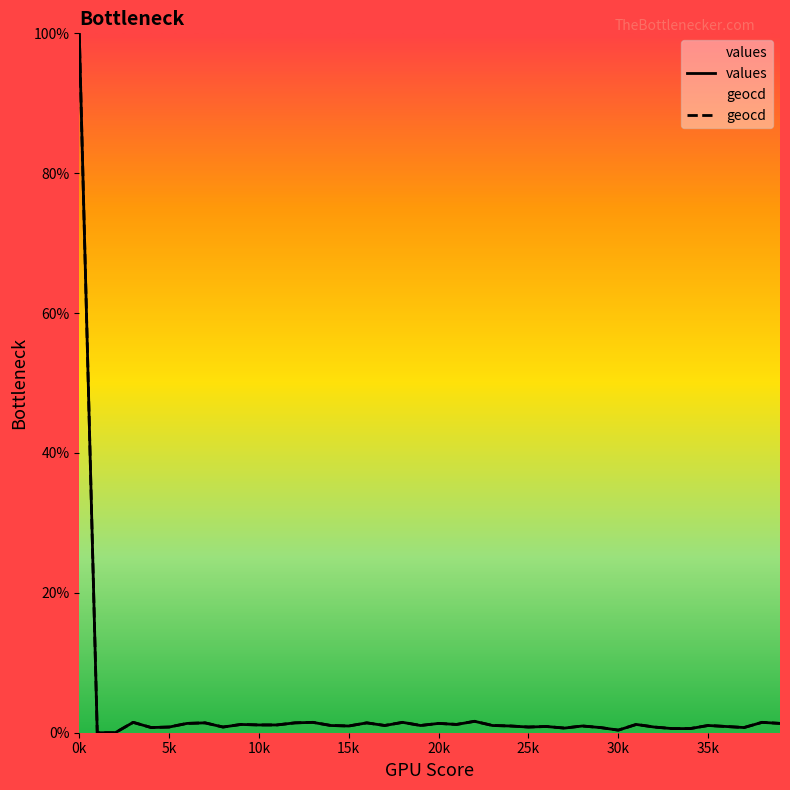

How many interior local peaks does the geocd series have?

13